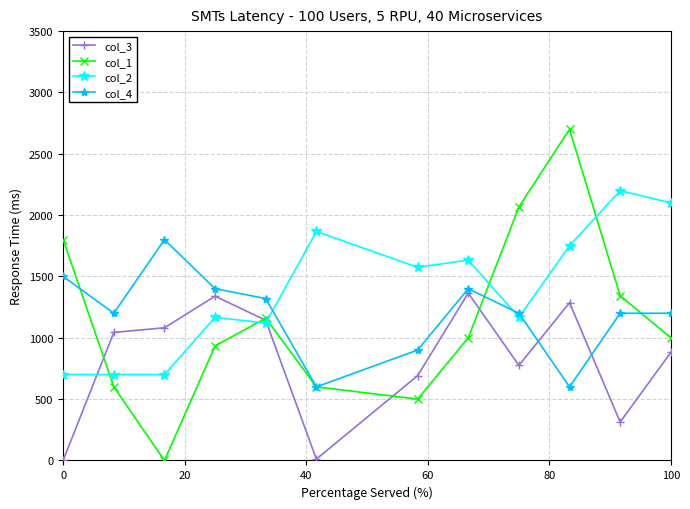

Count the number of data series in this chart.

4